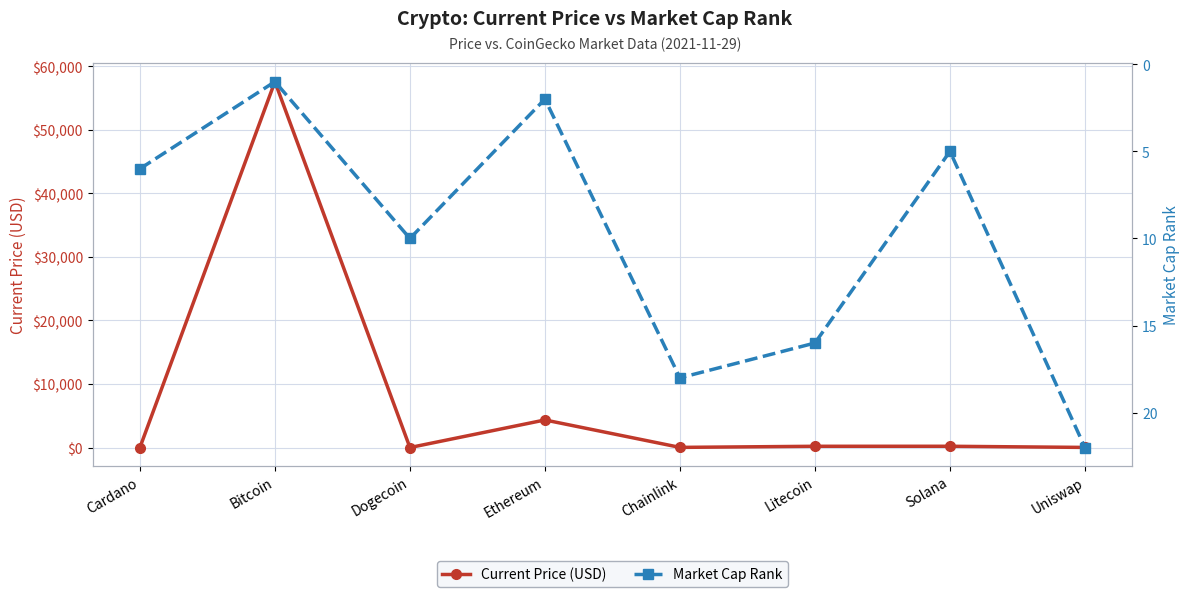

Which series has the largest range (max minus min)?

Current Price (USD)